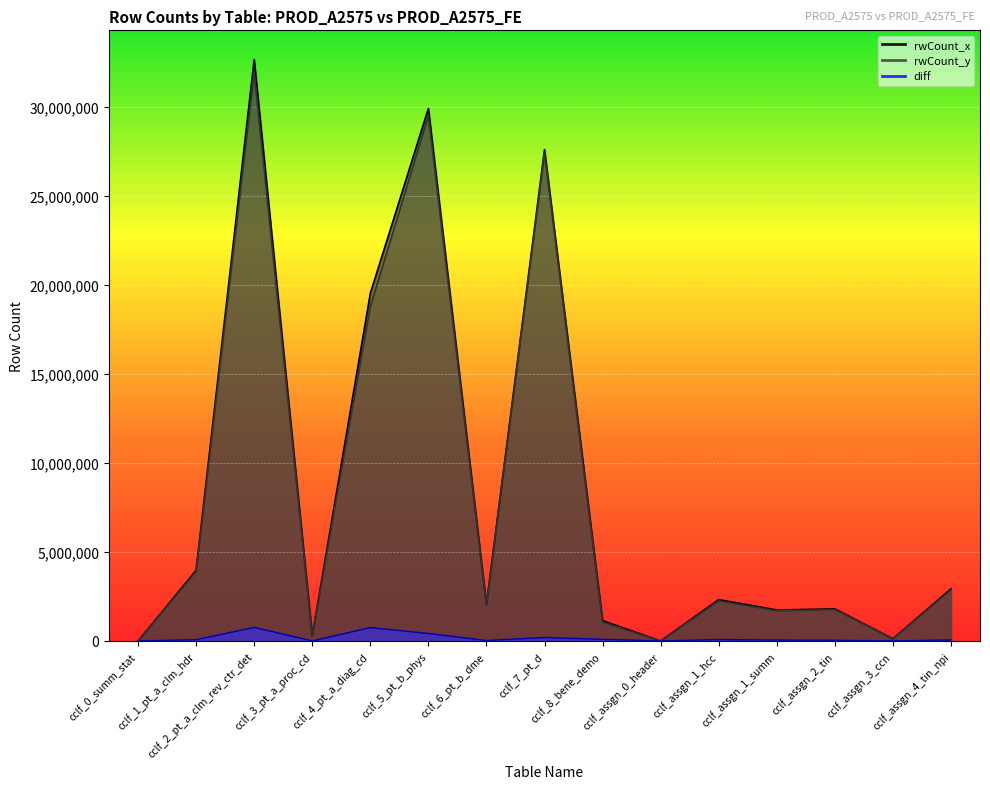

List the series in order of their peak value, lowest first.

diff, rwCount_y, rwCount_x